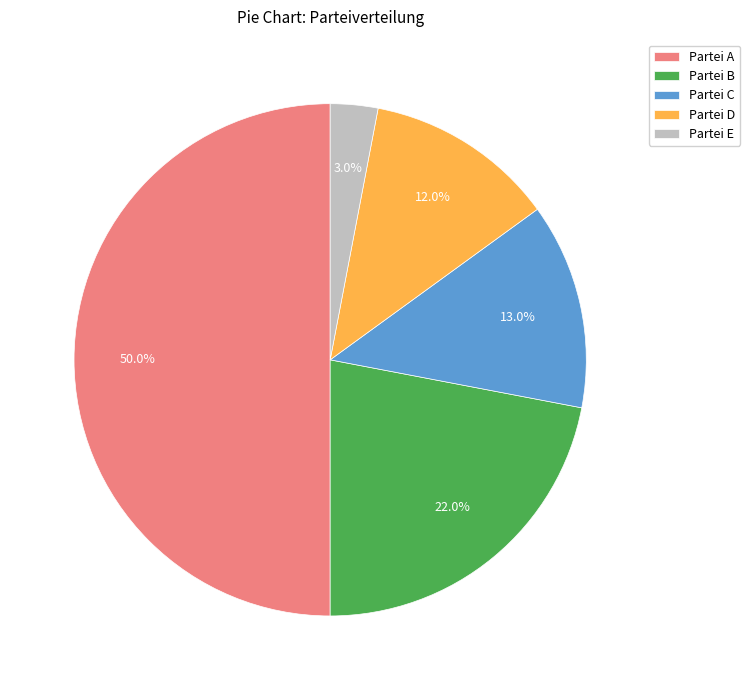

Which slice is the smallest?

Partei E